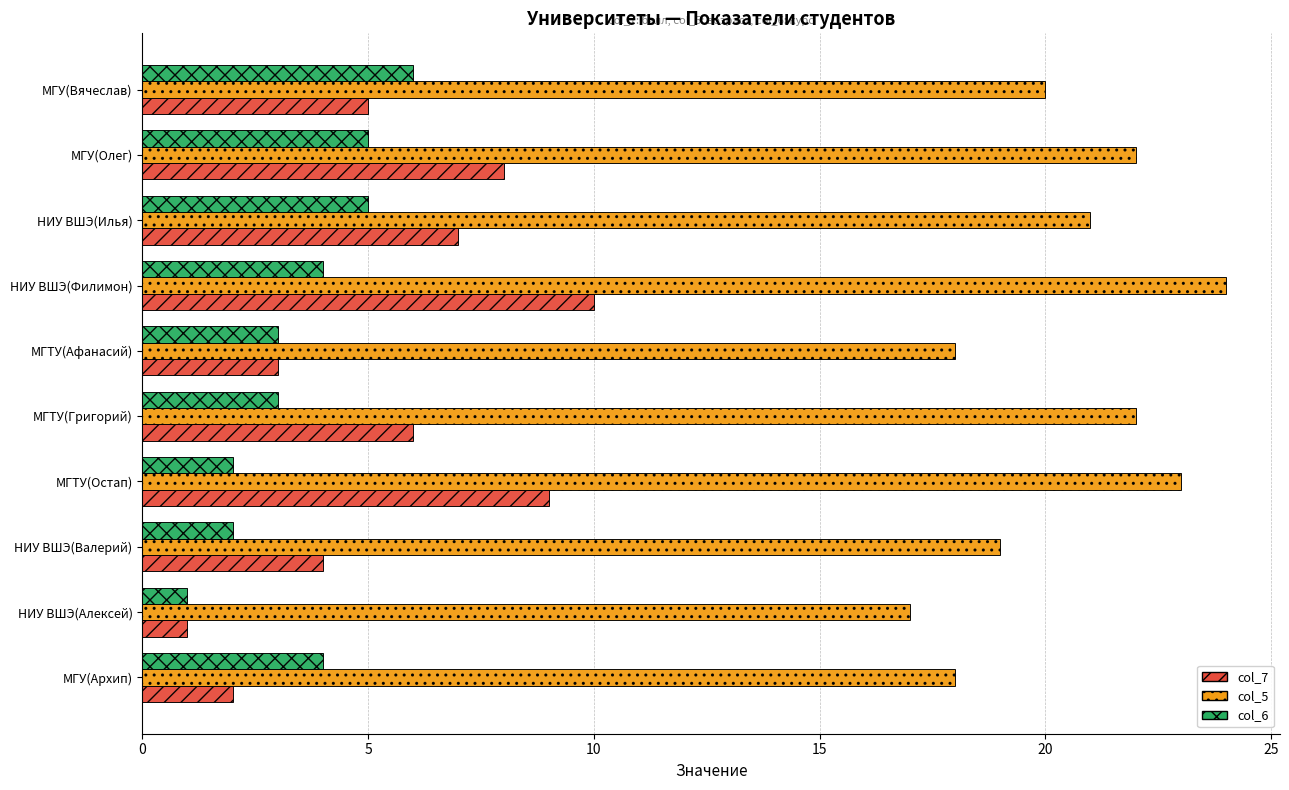

The value of col_7 at МГТУ(Афанасий) is 3. True or false?

True